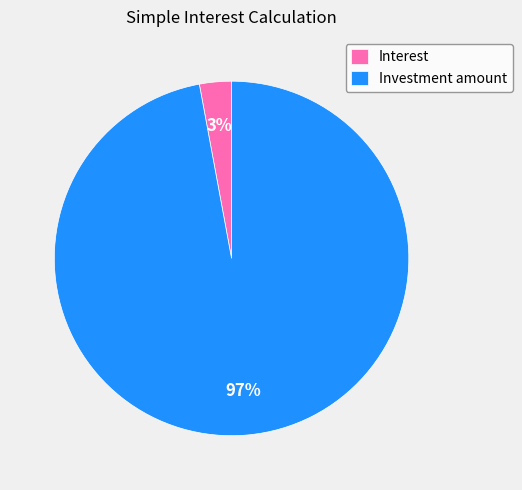

To the nearest percent, what is the average slice percentage?

50%